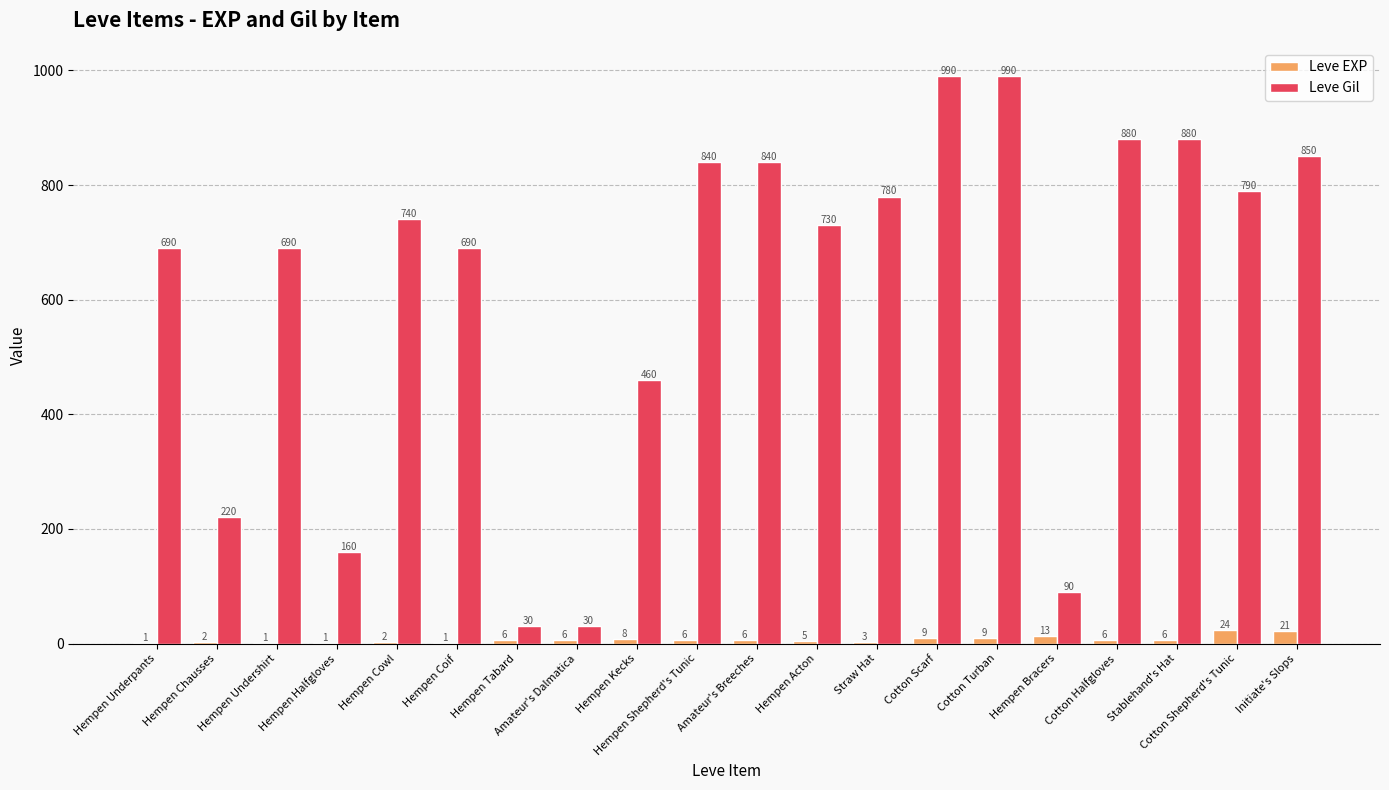

What is the sum of the Leve EXP values at Cotton Scarf and Cotton Shepherd's Tunic?

33